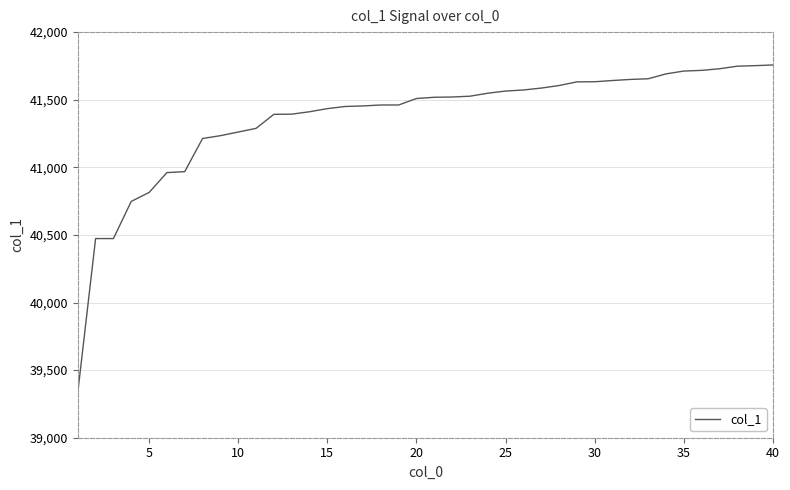

What is the difference between the maximum and minimum values?

2423